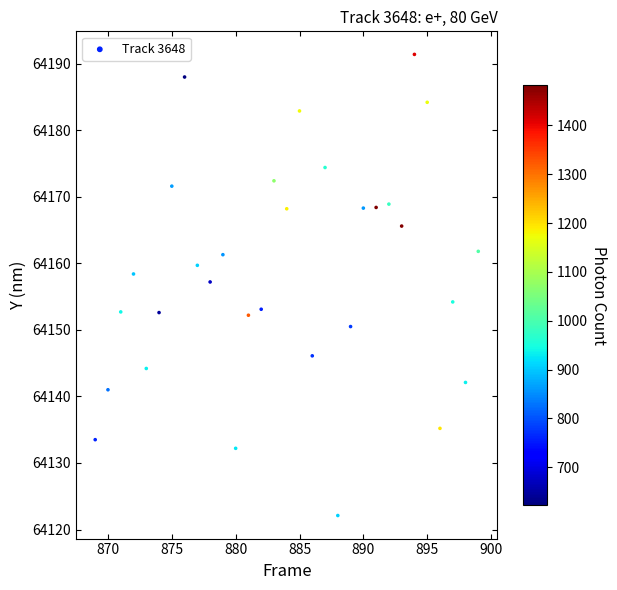

What is the range of Y values (max minus min)?

69.3